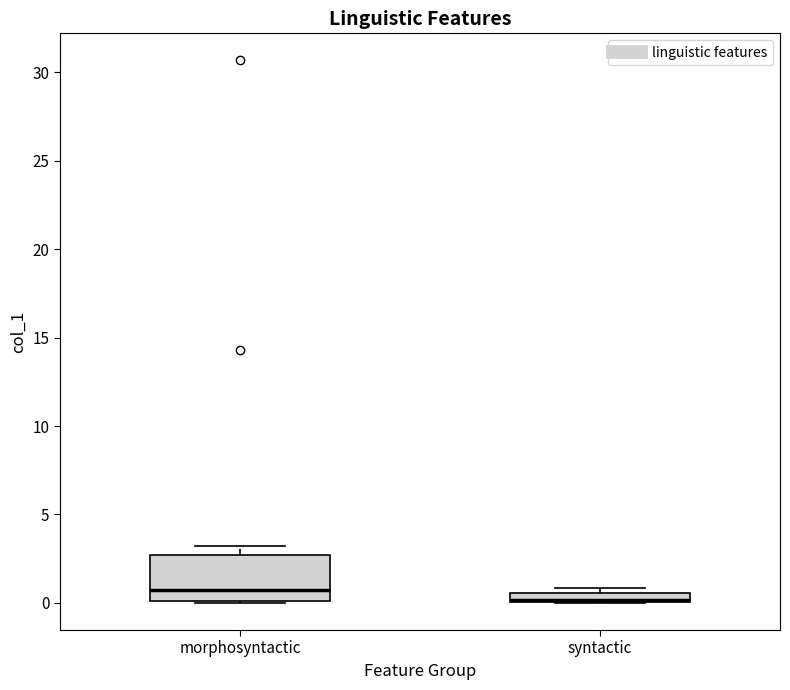

Comparing the boxes themselves (not the whiskers), which one is the tallest?

morphosyntactic